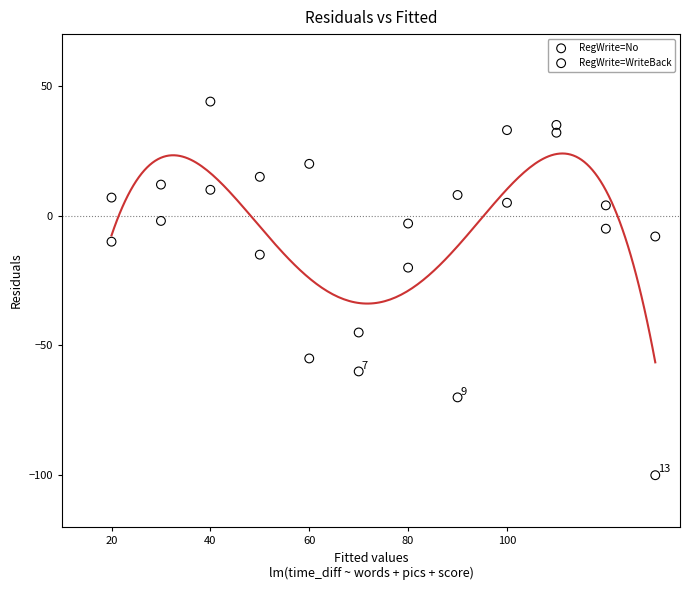

Across all series, what Y value is closest to -28?

-20